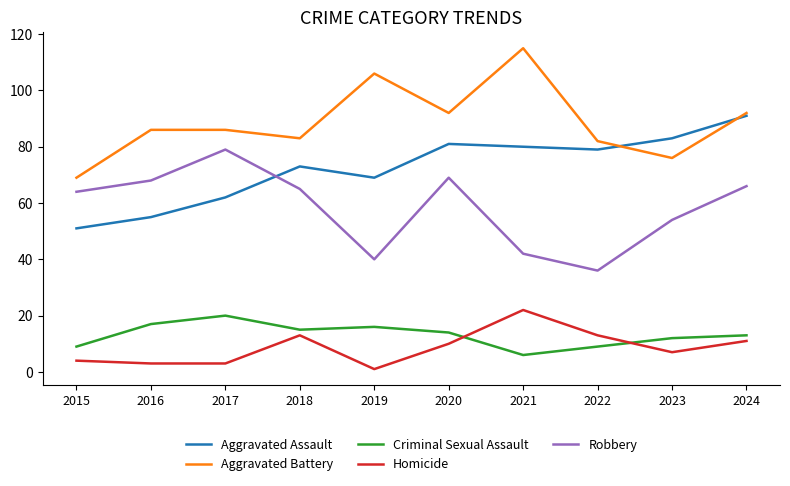

True or false: Homicide and Criminal Sexual Assault cross at least once.

True